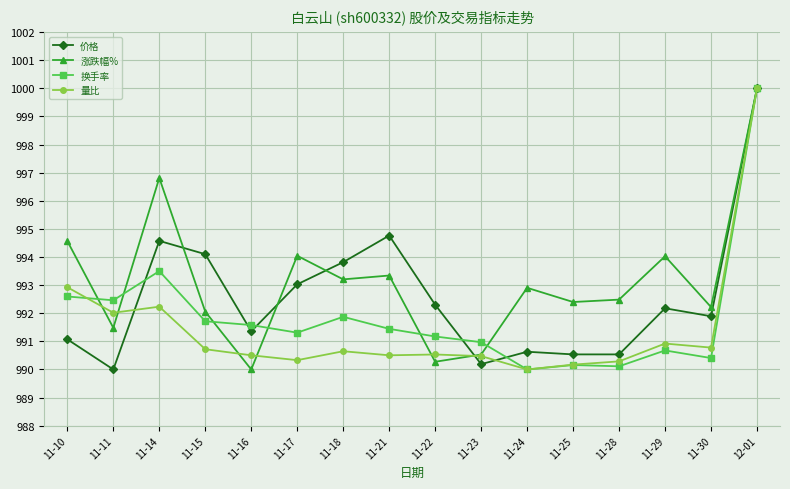

The value of 换手率 at 11-22 is 991.2. True or false?

True